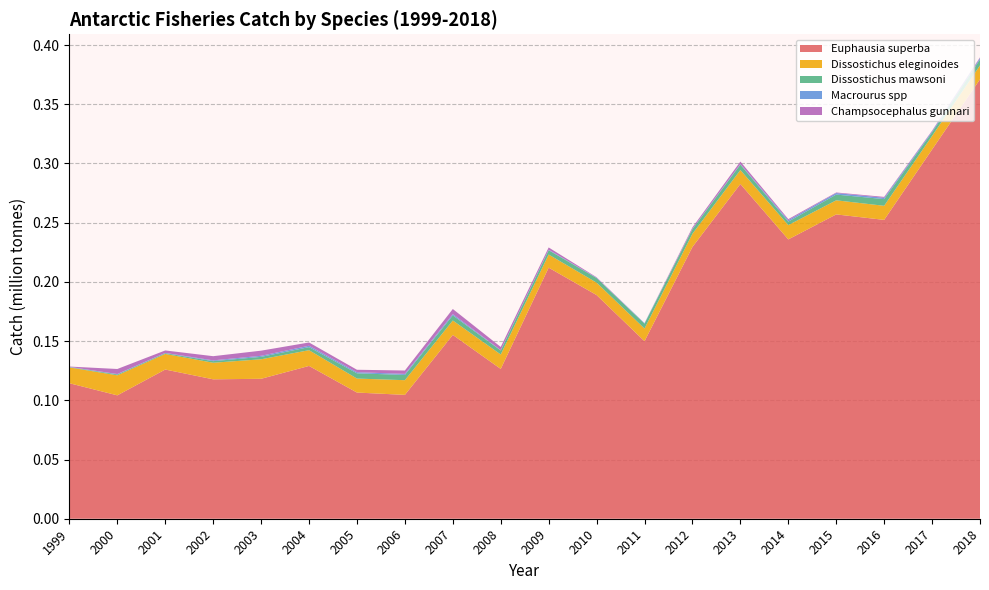

Reading right to left, transcribe all the data shown in this chart.

Euphausia superba: 2018=0.4	2017=0.3	2016=0.3	2015=0.3	2014=0.2	2013=0.3	2012=0.2	2011=0.1	2010=0.2	2009=0.2	2008=0.1	2007=0.2	2006=0.1	2005=0.1	2004=0.1	2003=0.1	2002=0.1	2001=0.1	2000=0.1	1999=0.1
Dissostichus eleginoides: 2018=0.0	2017=0.0	2016=0.0	2015=0.0	2014=0.0	2013=0.0	2012=0.0	2011=0.0	2010=0.0	2009=0.0	2008=0.0	2007=0.0	2006=0.0	2005=0.0	2004=0.0	2003=0.0	2002=0.0	2001=0.0	2000=0.0	1999=0.0
Dissostichus mawsoni: 2018=0.0	2017=0.0	2016=0.0	2015=0.0	2014=0.0	2013=0.0	2012=0.0	2011=0.0	2010=0.0	2009=0.0	2008=0.0	2007=0.0	2006=0.0	2005=0.0	2004=0.0	2003=0.0	2002=0.0	2001=0.0	2000=0.0	1999=0.0
Macrourus spp: 2018=0.0	2017=0.0	2016=0.0	2015=0.0	2014=0.0	2013=0.0	2012=0.0	2011=0.0	2010=0.0	2009=0.0	2008=0.0	2007=0.0	2006=0.0	2005=0.0	2004=0.0	2003=0.0	2002=0.0	2001=0.0	2000=0.0	1999=0.0
Champsocephalus gunnari: 2018=0.0	2017=0.0	2016=0.0	2015=0.0	2014=0.0	2013=0.0	2012=0.0	2011=0.0	2010=0.0	2009=0.0	2008=0.0	2007=0.0	2006=0.0	2005=0.0	2004=0.0	2003=0.0	2002=0.0	2001=0.0	2000=0.0	1999=0.0